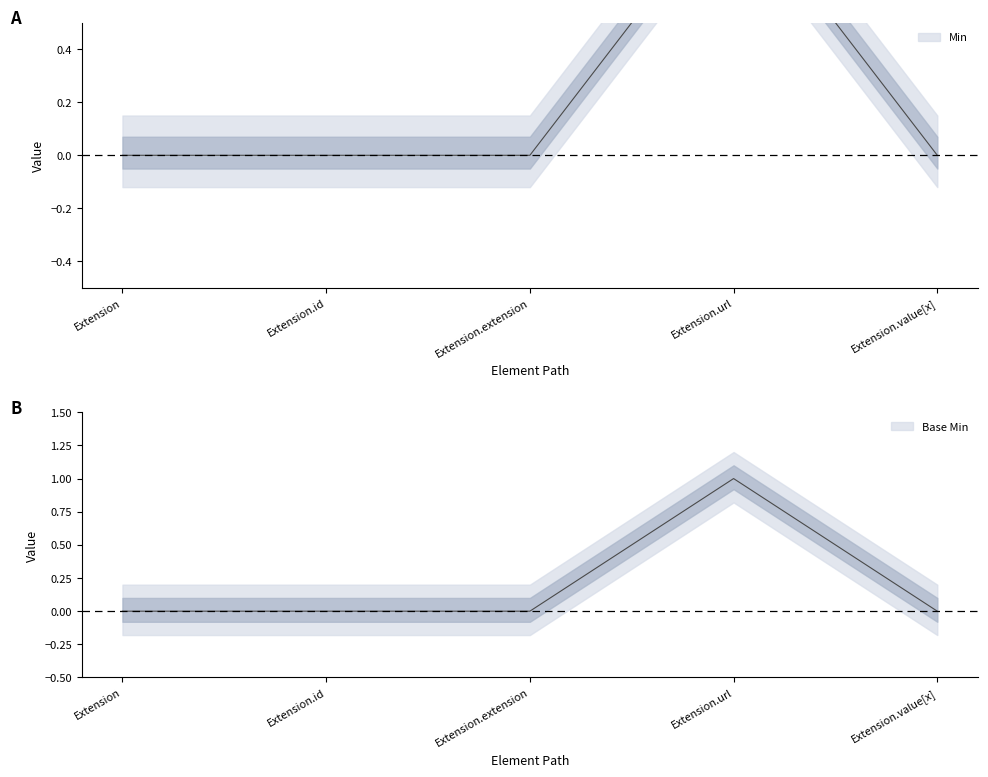

Is this an area chart (filled region under the line)?

No